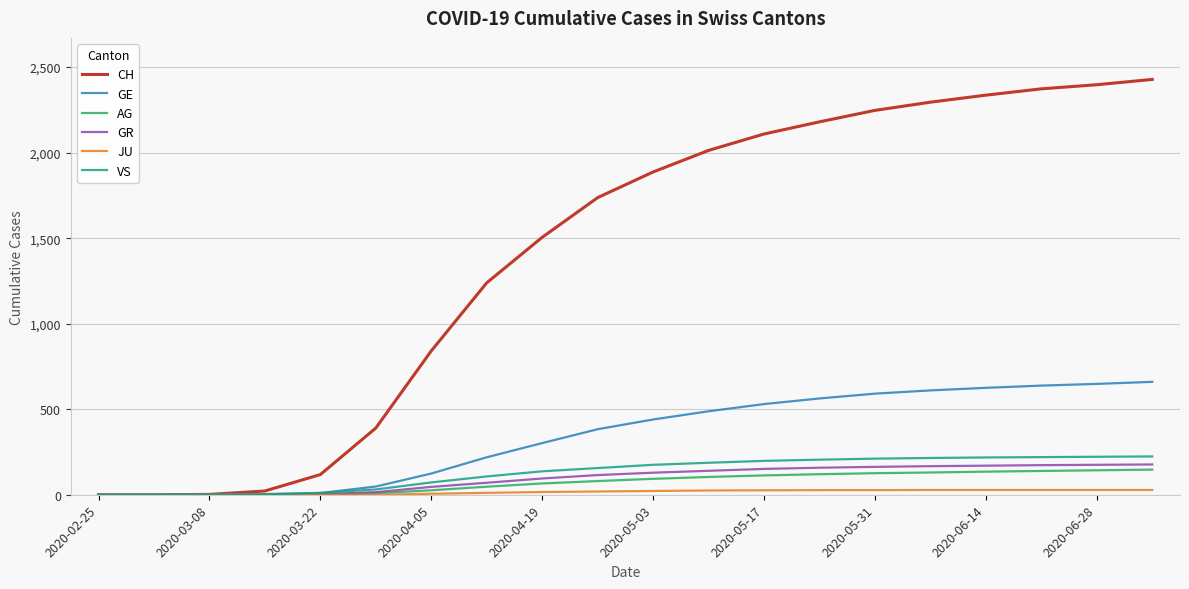

How many lines are shown in the chart?

6